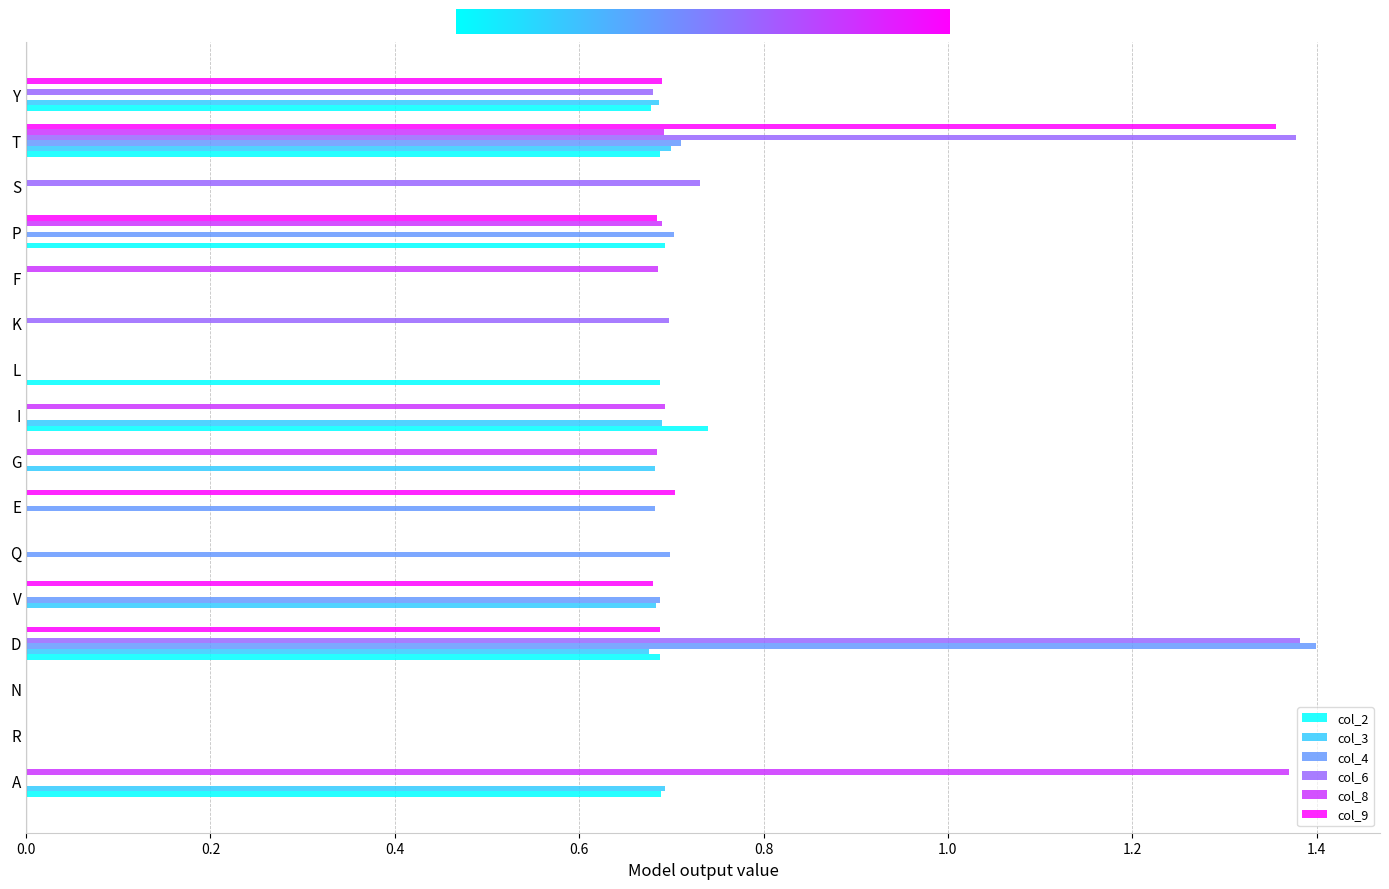

Is the value of col_2 at I greater than the value of col_3 at T?

Yes